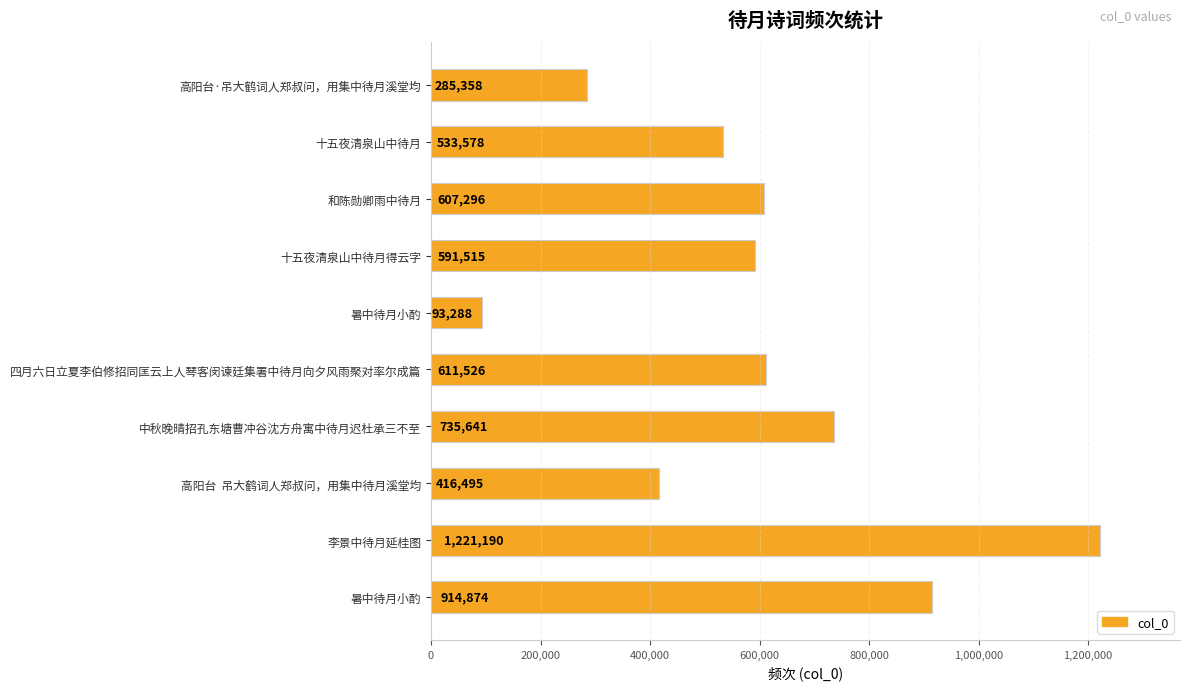

What is the difference between the maximum and minimum values?

1127902